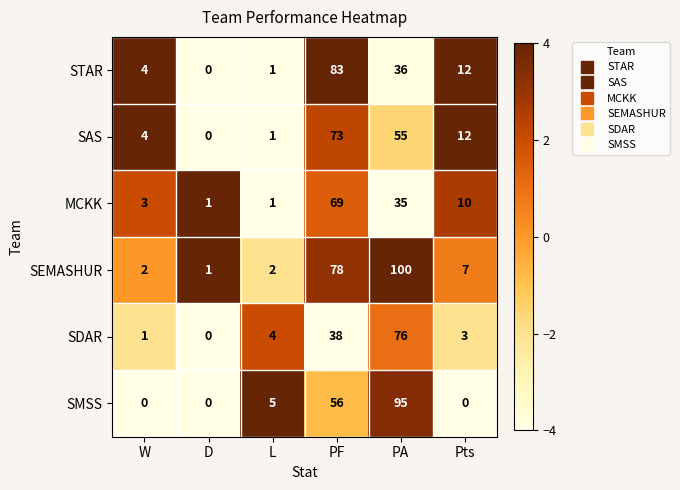

What is the sum of the SEMASHUR values at D and PA?

101